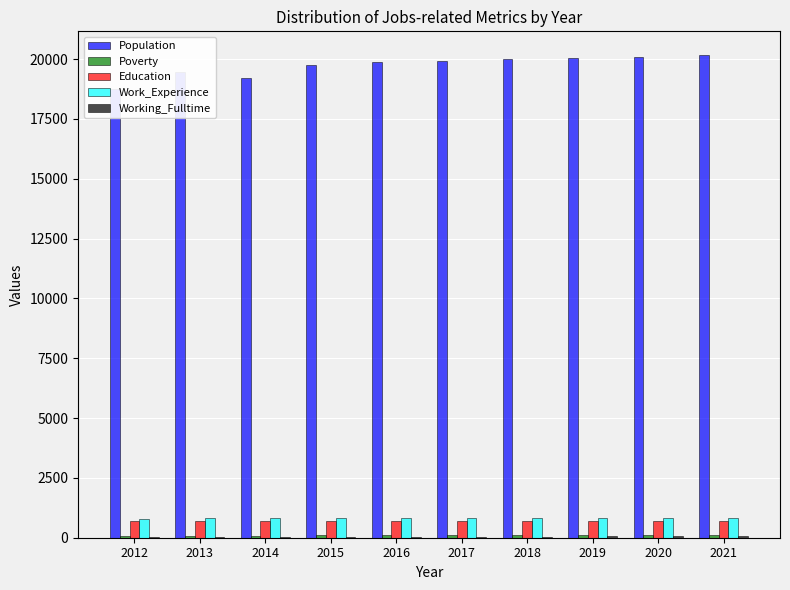

What is the approximate value of Working_Fulltime at 2013, to the nearest 10?

40